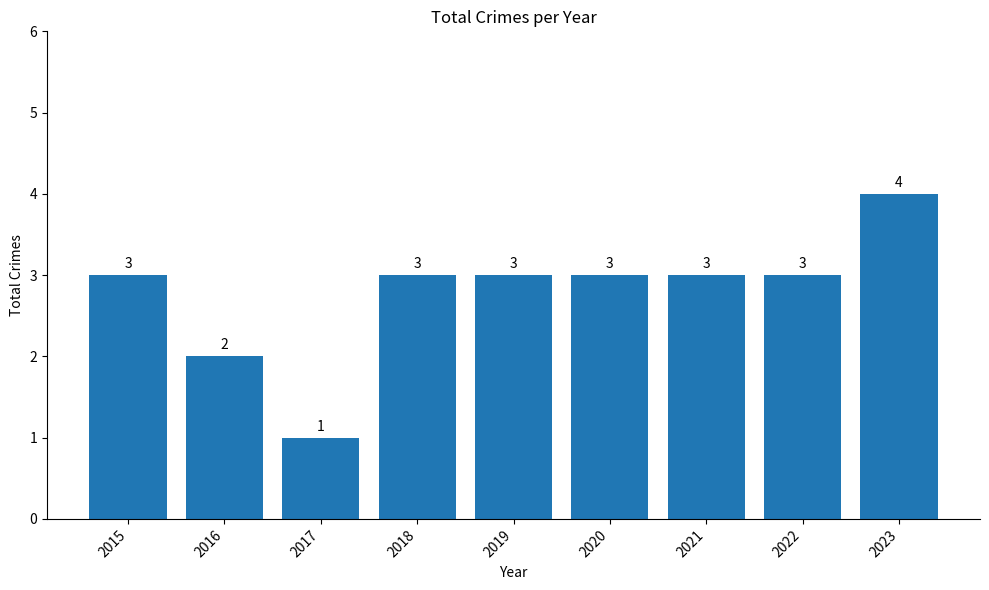

What is the change in value from 2016 to 2021?

+1